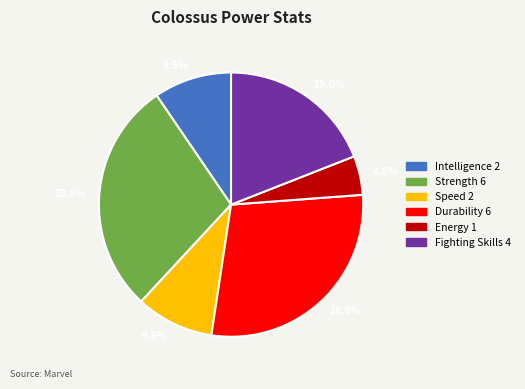

What is the total percentage of Durability and Fighting Skills?

47.6%